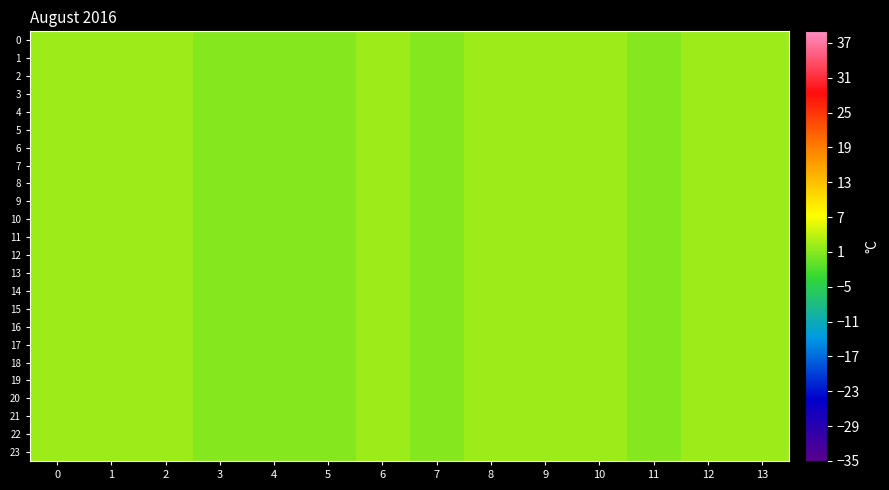

Which category has the lowest value across all series?

3